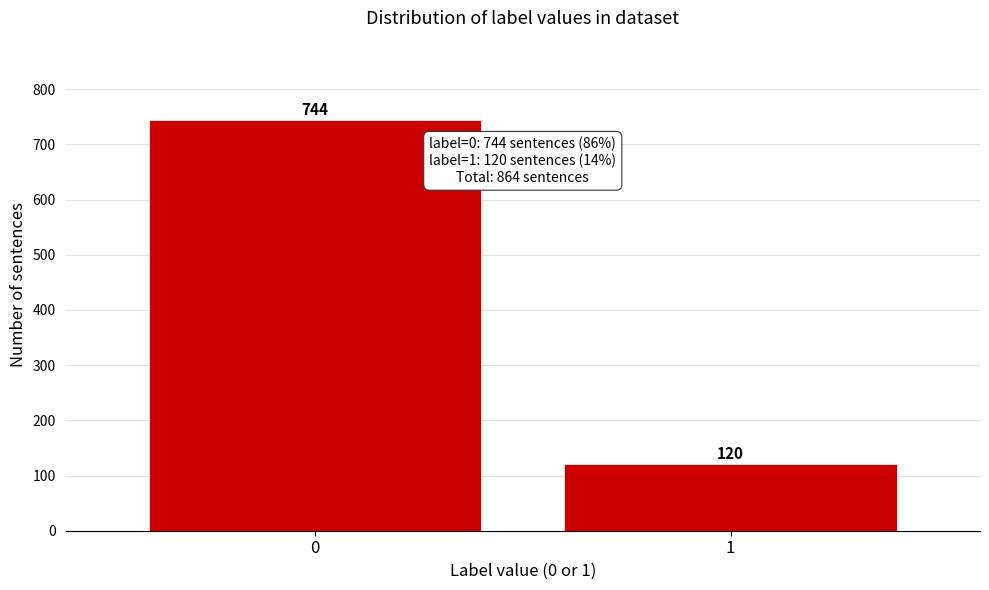

Reading left to right, transcribe all the data shown in this chart.

744	120